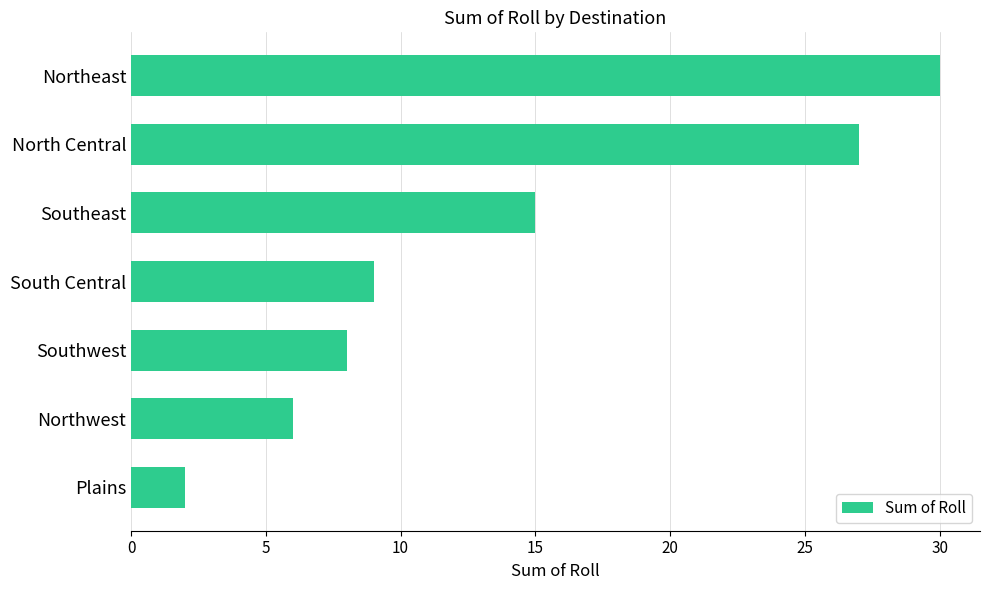

Which label corresponds to the largest value in the chart?

Northeast